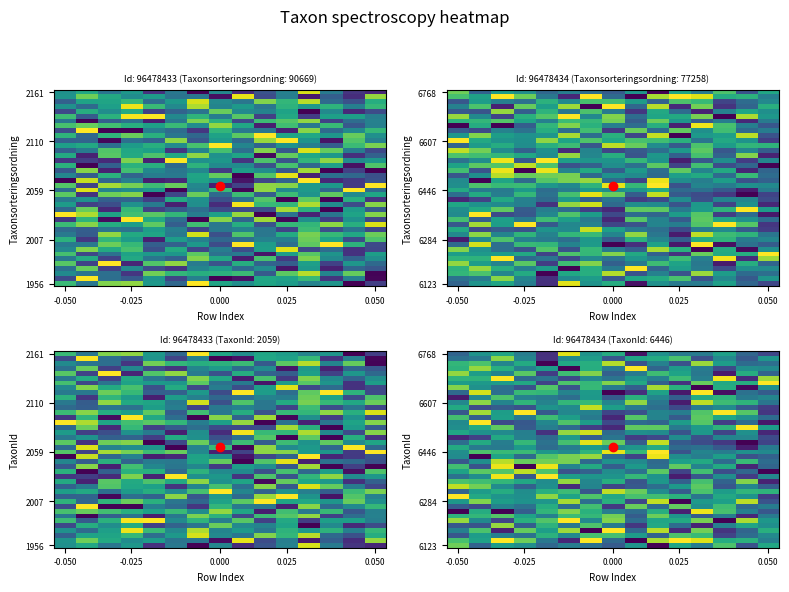

What is the difference between the highest and lowest values at 6?

1.0